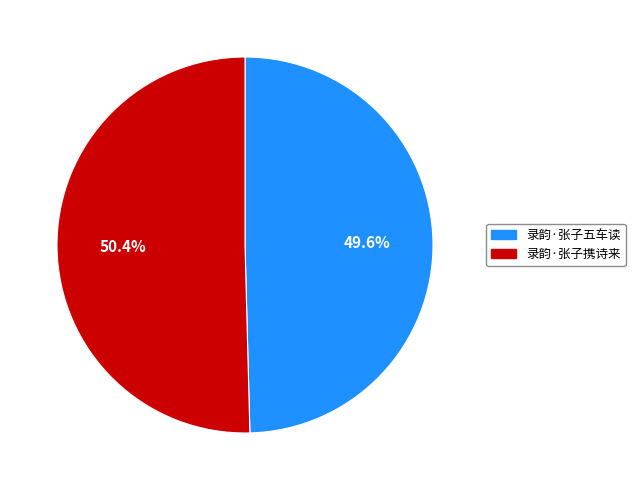

Approximately how many times larger is the value at 录韵·张子五车读 compared to 录韵·张子携诗来?

1.0